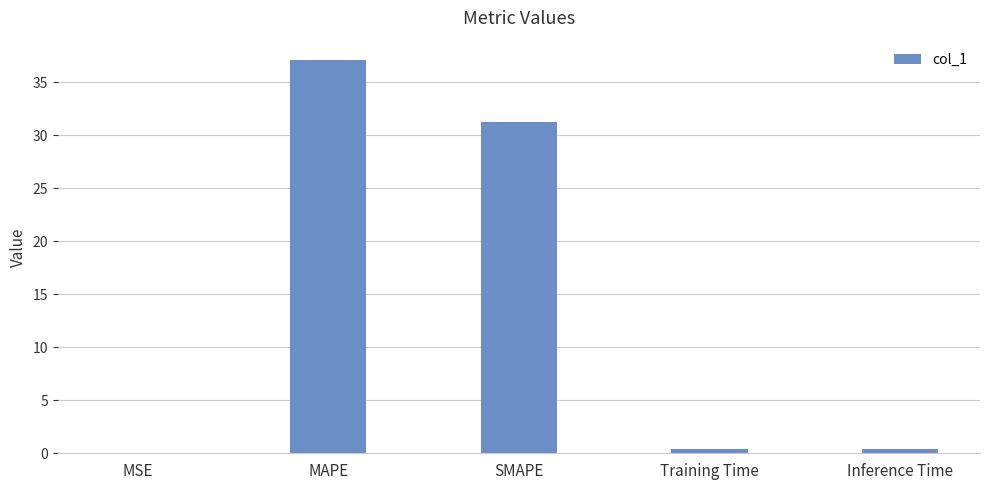

What is the sum of all values?

69.0